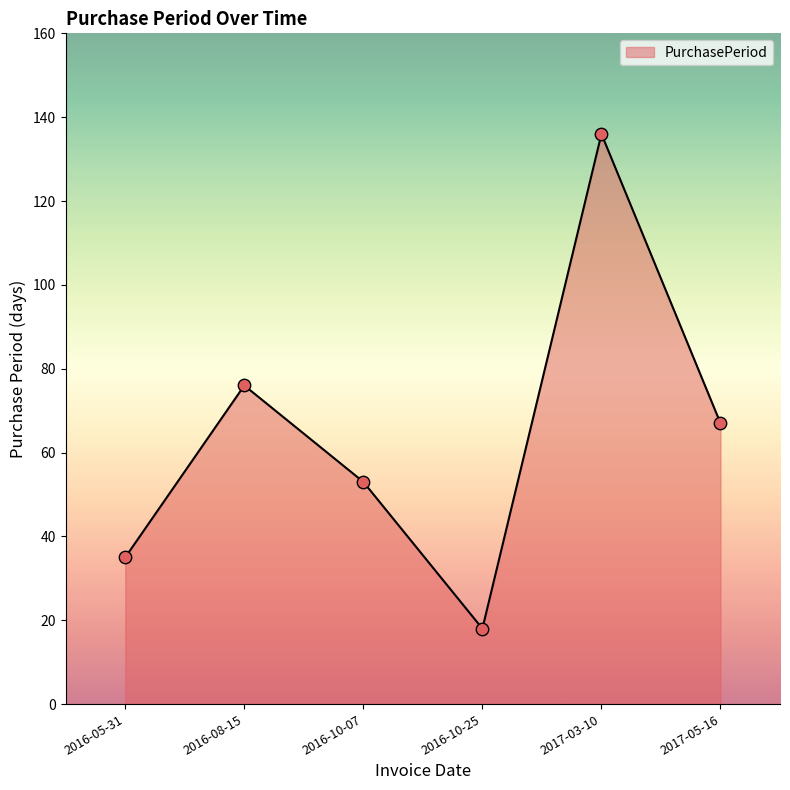

What is the ratio of the value at 2017-03-10 to the value at 2016-10-25?

7.6